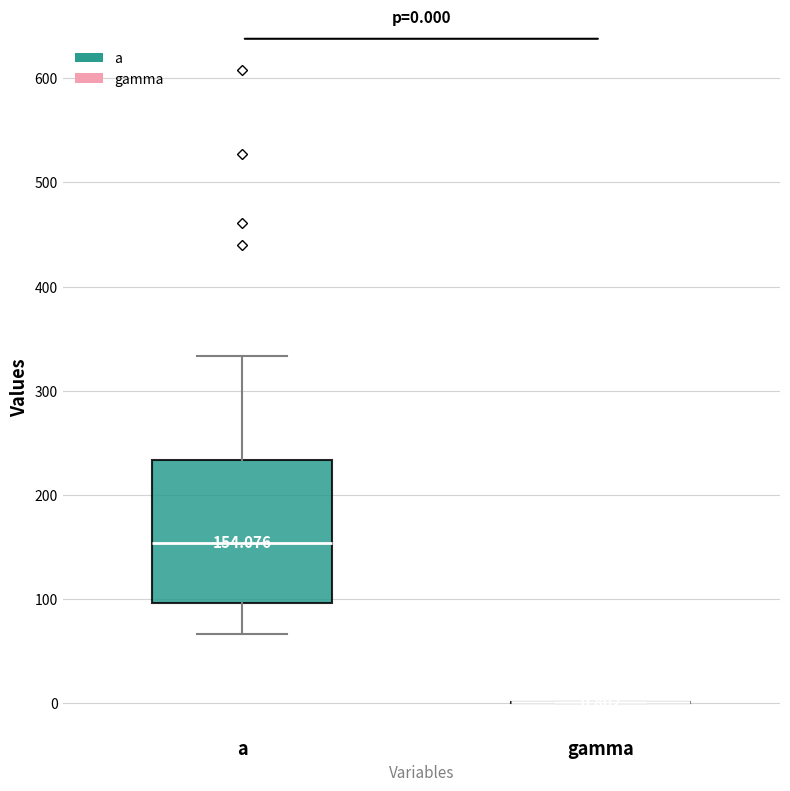

Which box is the tallest, from its lower edge to its upper edge?

a